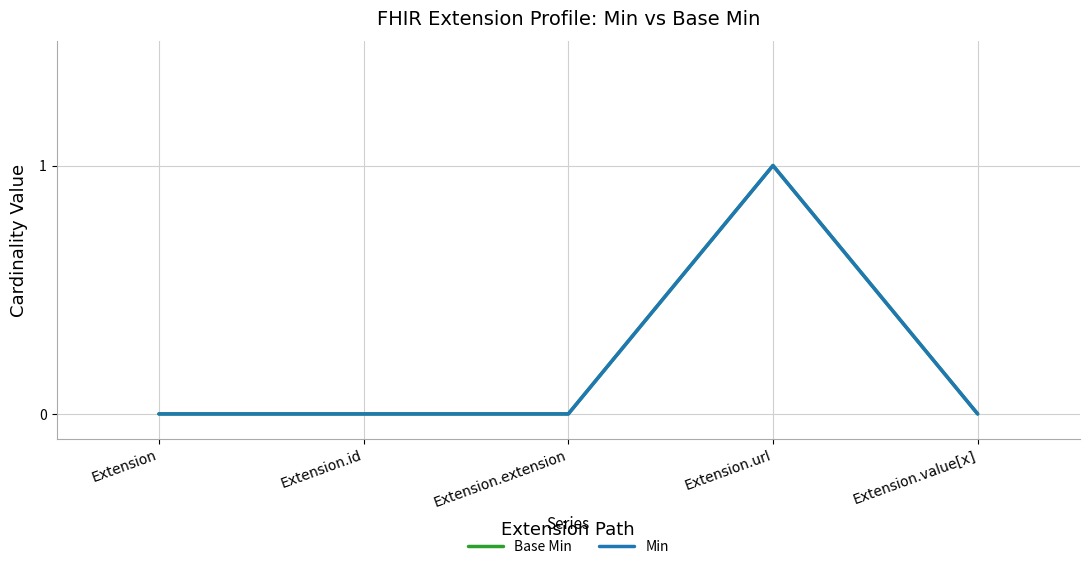

Does the chart display data point markers on the line(s)?

No